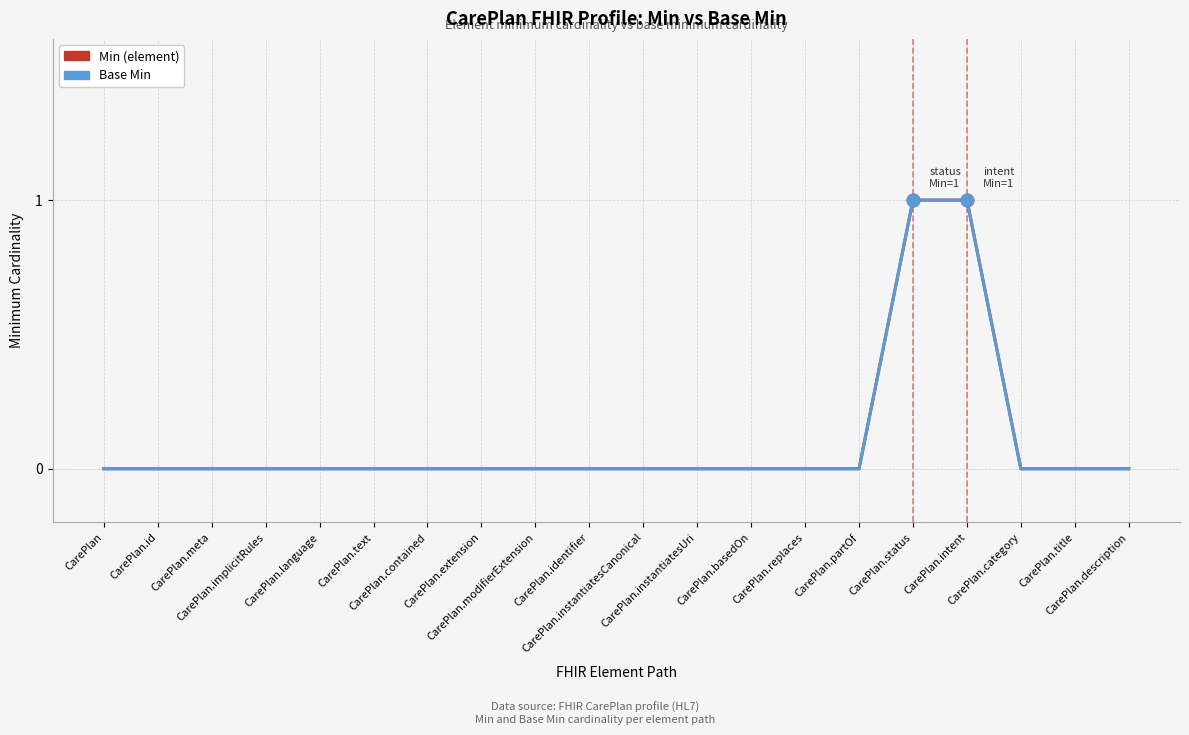

What is the sum of all Base Min values?

2